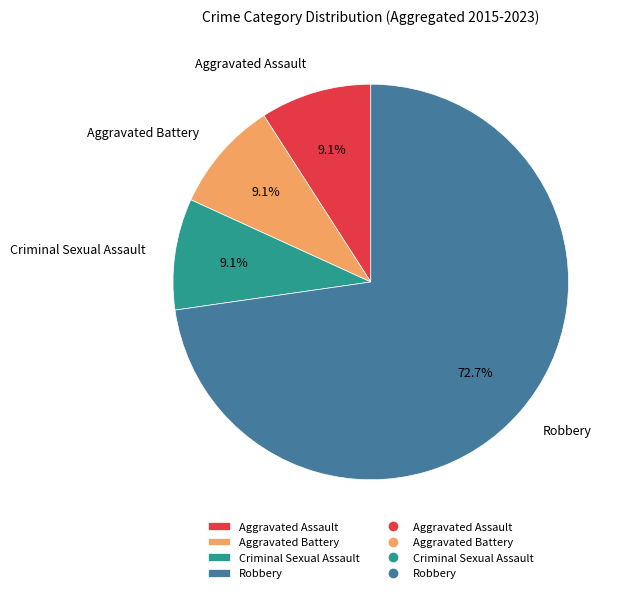

What is the largest slice in the pie chart?

Robbery